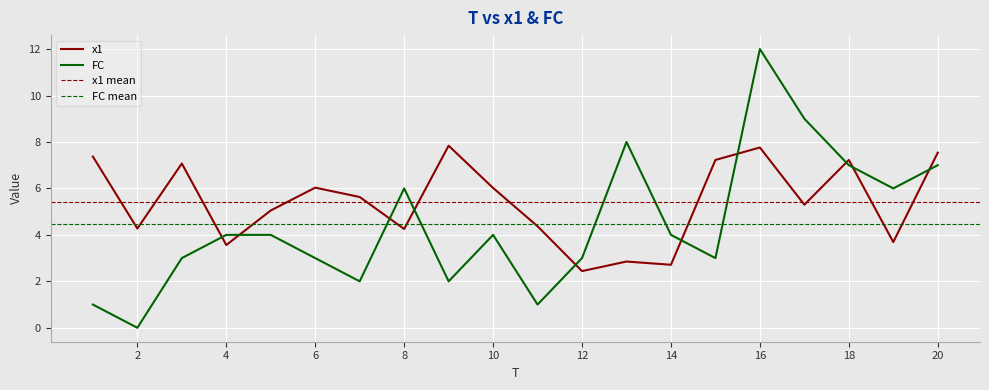

True or false: x1 and FC cross at least once.

True